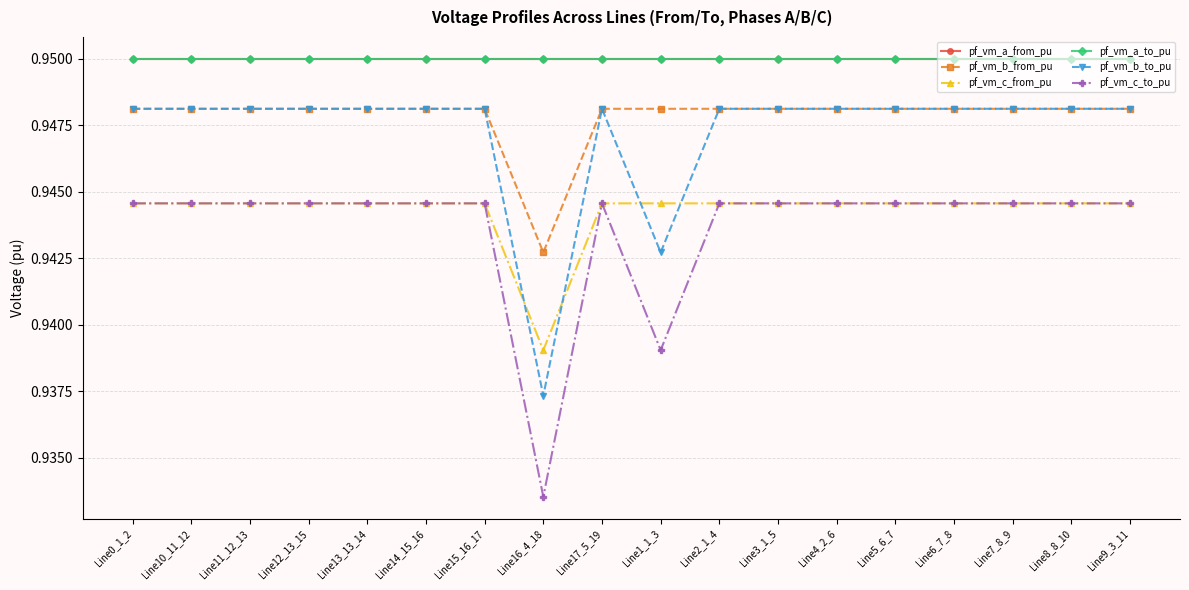

Does the chart have visible grid lines?

Yes